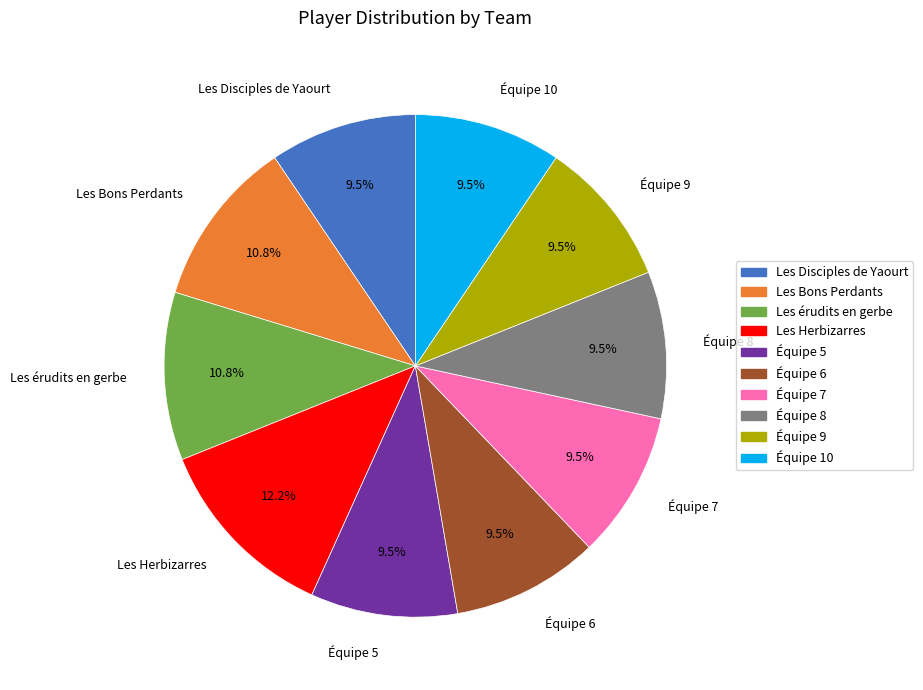

To the nearest percent, what is the average slice percentage?

10%